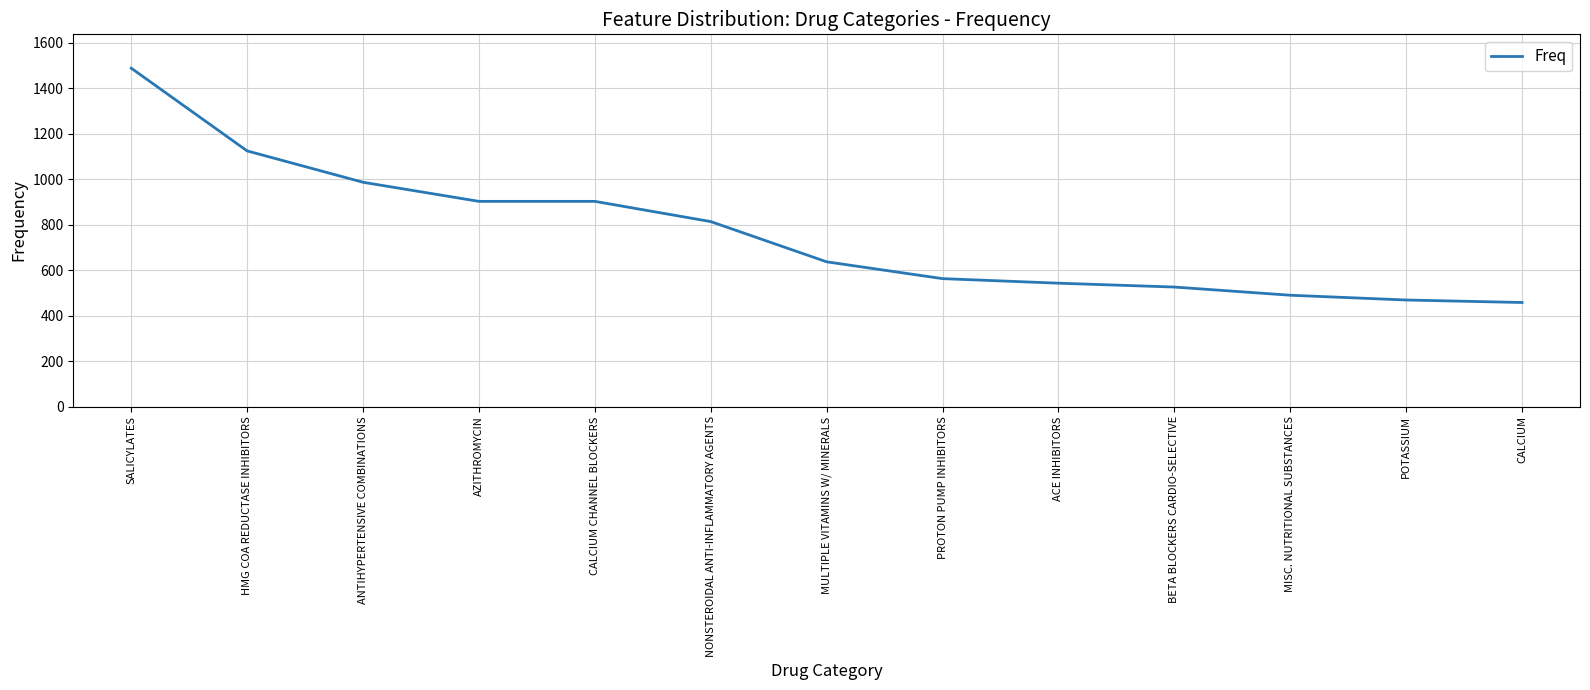

Is it true that the value at SALICYLATES is 1489?

True